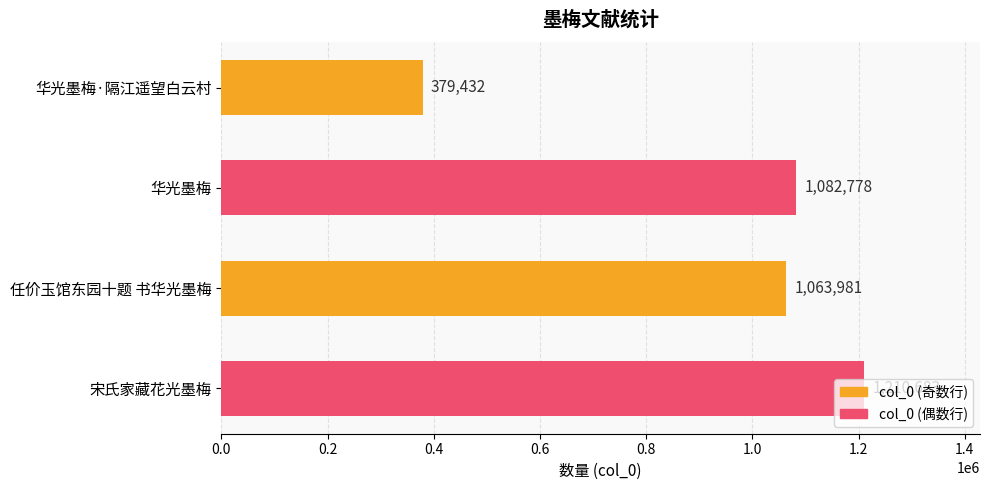

What is the change in value from 任价玉馆东园十题 书华光墨梅 to 宋氏家藏花光墨梅?

+146702